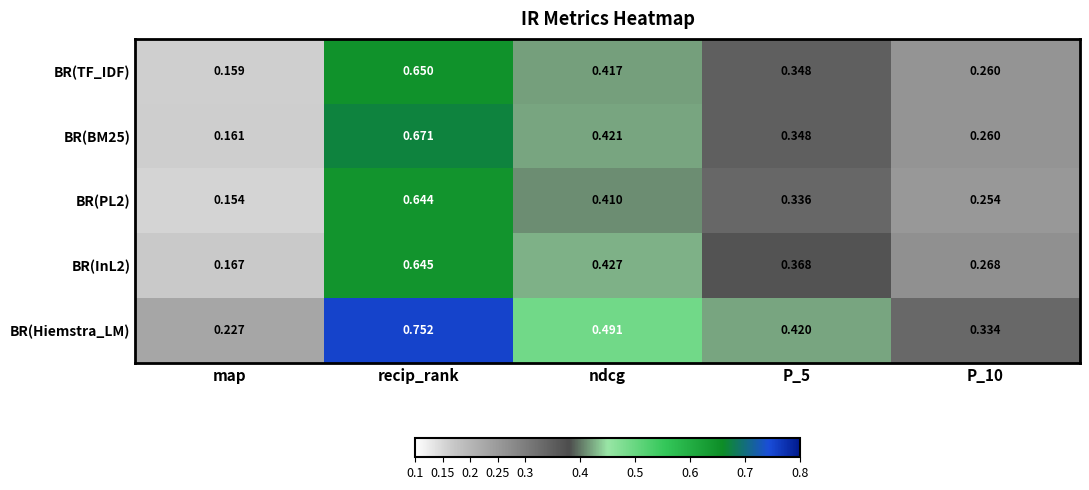

Which category has the lowest value in the BR(BM25) series?

map